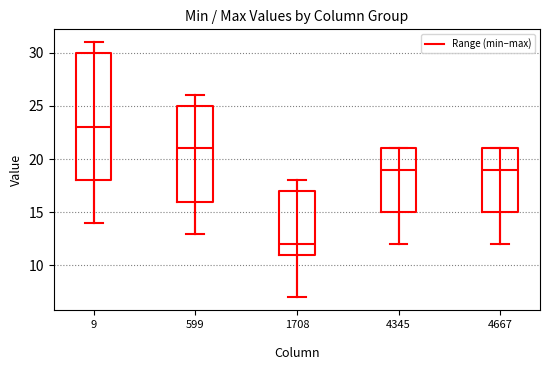

Which box has the highest median line?

9